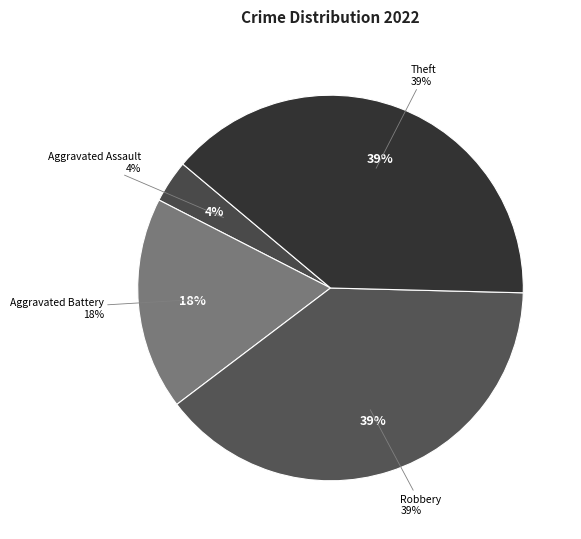

Is it true that Homicide is 0% of the pie?

True